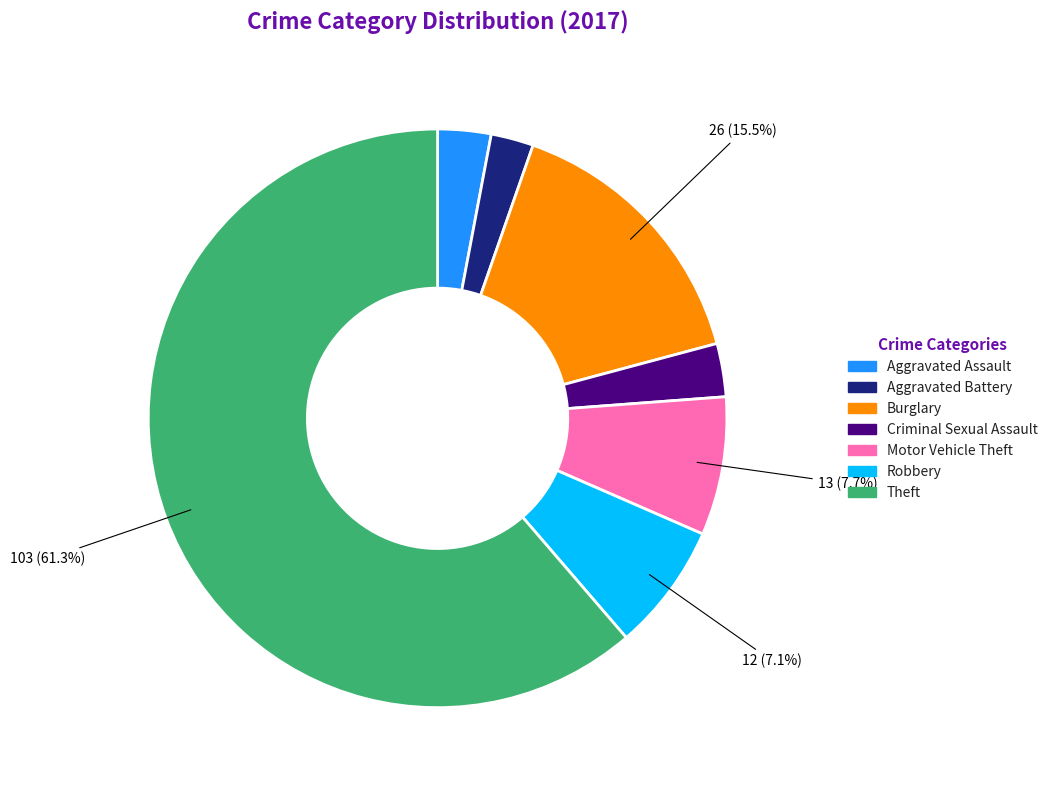

What is the ratio of the value at Theft to the value at Burglary?

4.0